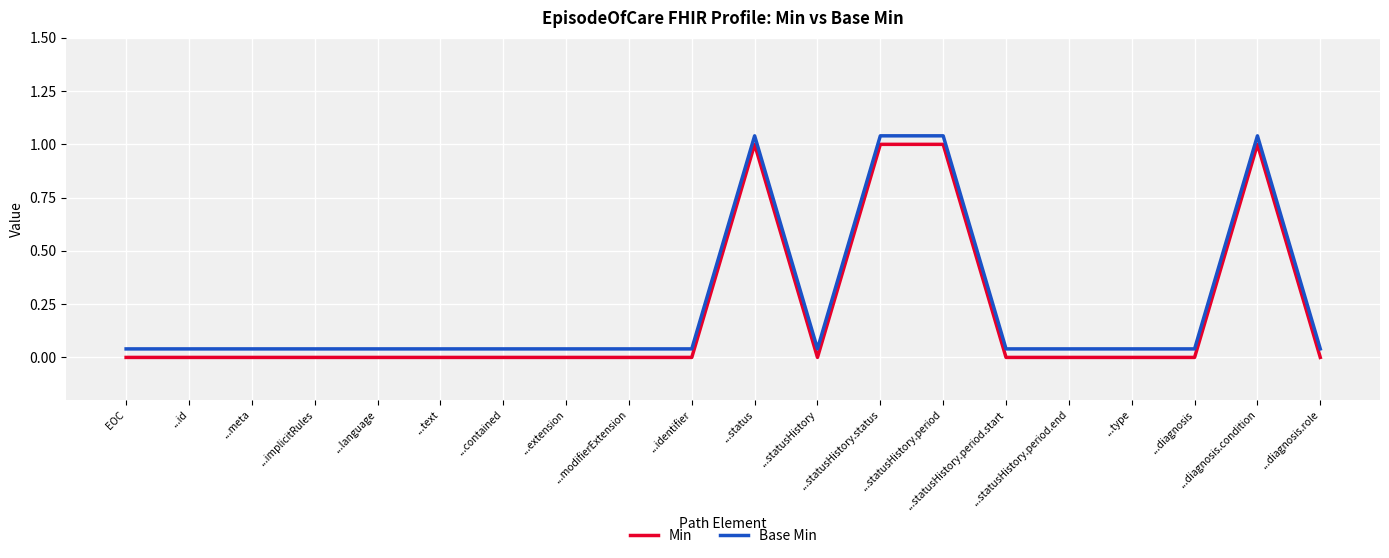

True or false: Min and Base Min cross at least once.

False